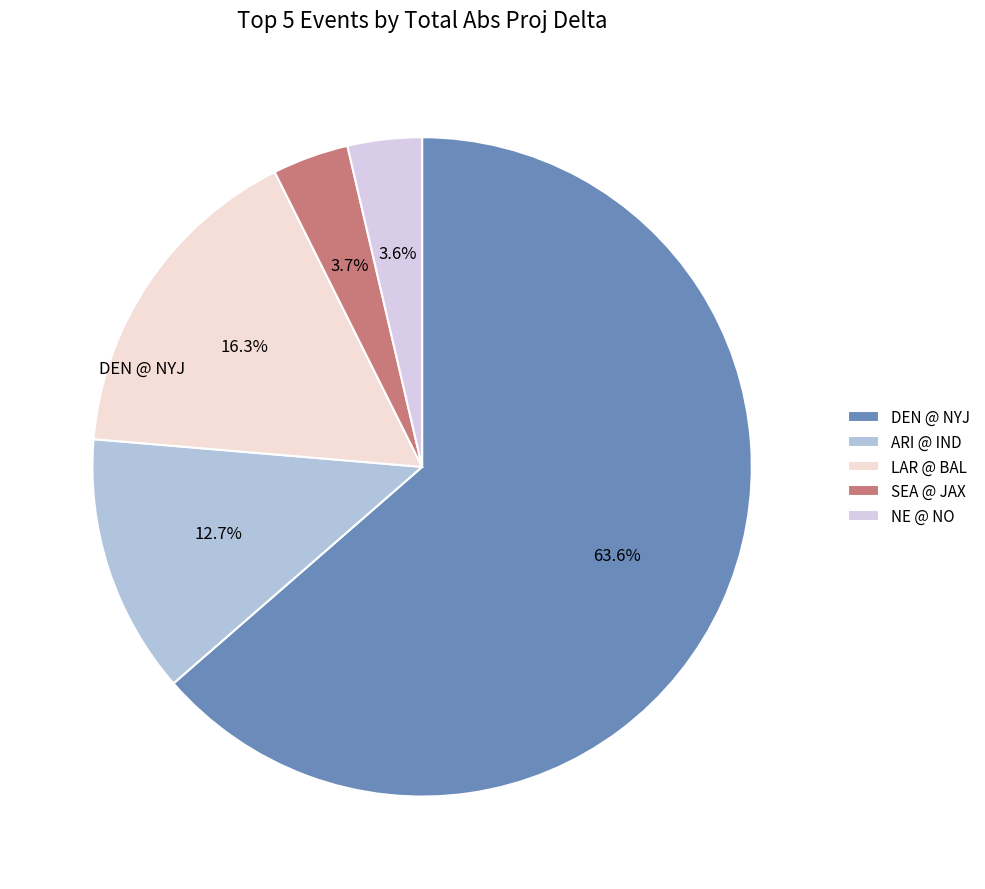

What is the smallest slice in the pie chart?

New England Patriots @ New Orleans Saints